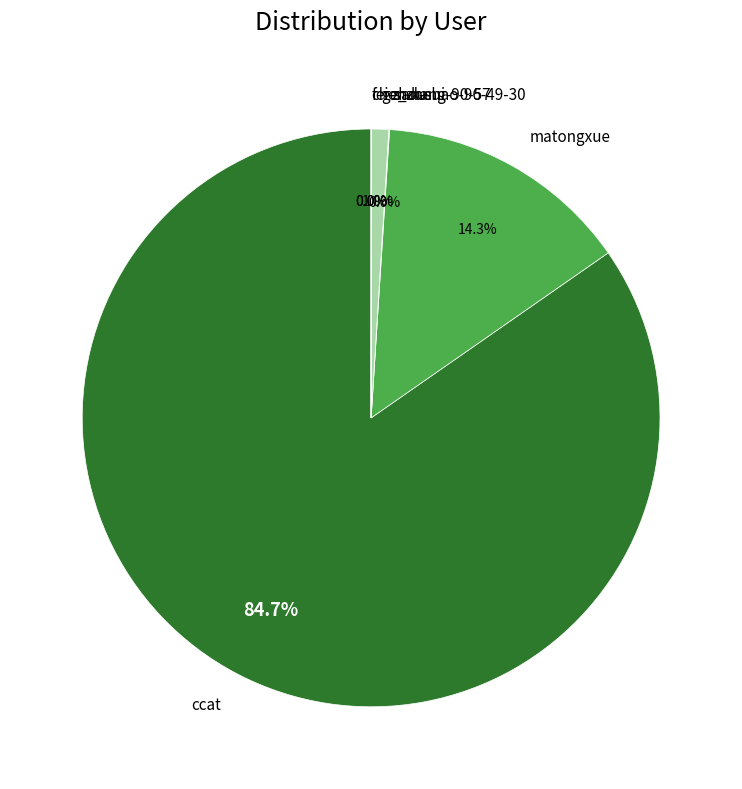

To the nearest percent, what portion does matongxue represent?

14%